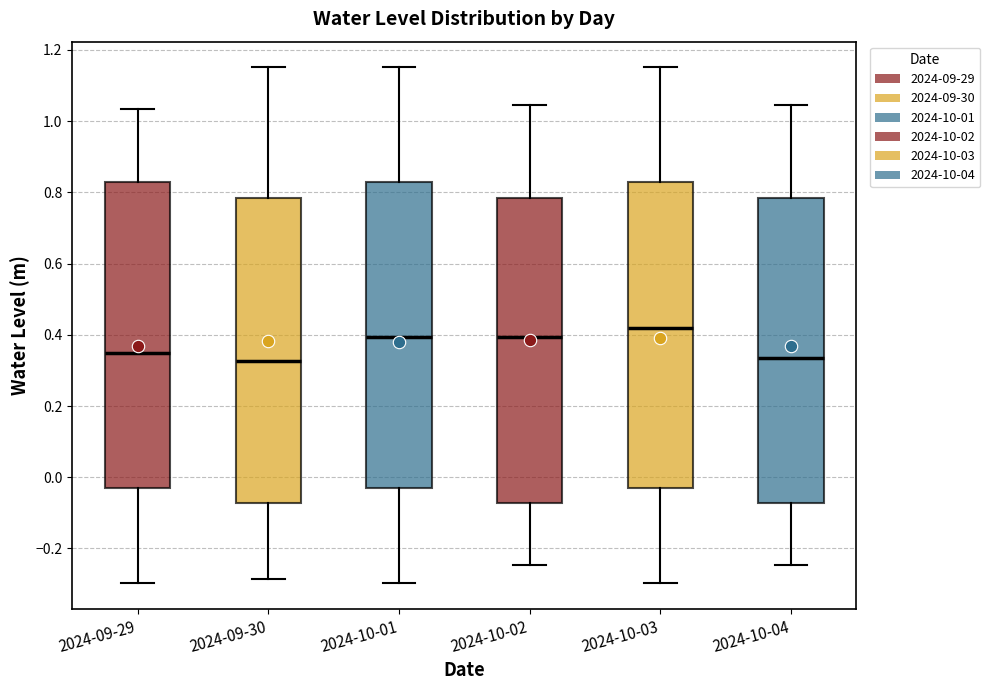

Reading left to right, read every box against the y-axis: the position of its median line, the range the box covers, and the ends of its whiskers. The values are not printed on the chart, so give them approximately, as read against the axis.

2024-09-29: median 0.34, box -0.04 to 0.82, whiskers -0.30 to 1.04
2024-09-30: median 0.32, box -0.08 to 0.78, whiskers -0.28 to 1.16
2024-10-01: median 0.40, box -0.04 to 0.82, whiskers -0.30 to 1.16
2024-10-02: median 0.40, box -0.08 to 0.78, whiskers -0.24 to 1.04
2024-10-03: median 0.42, box -0.04 to 0.82, whiskers -0.30 to 1.16
2024-10-04: median 0.34, box -0.08 to 0.78, whiskers -0.24 to 1.04